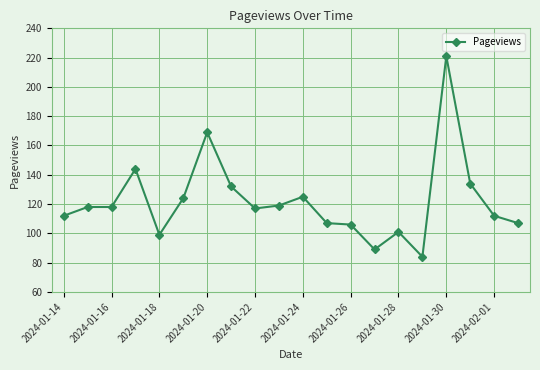

Reading right to left, transcribe all the data shown in this chart.

107	112	134	221	84	101	89	106	107	125	119	117	132	169	124	99	144	118	118	112